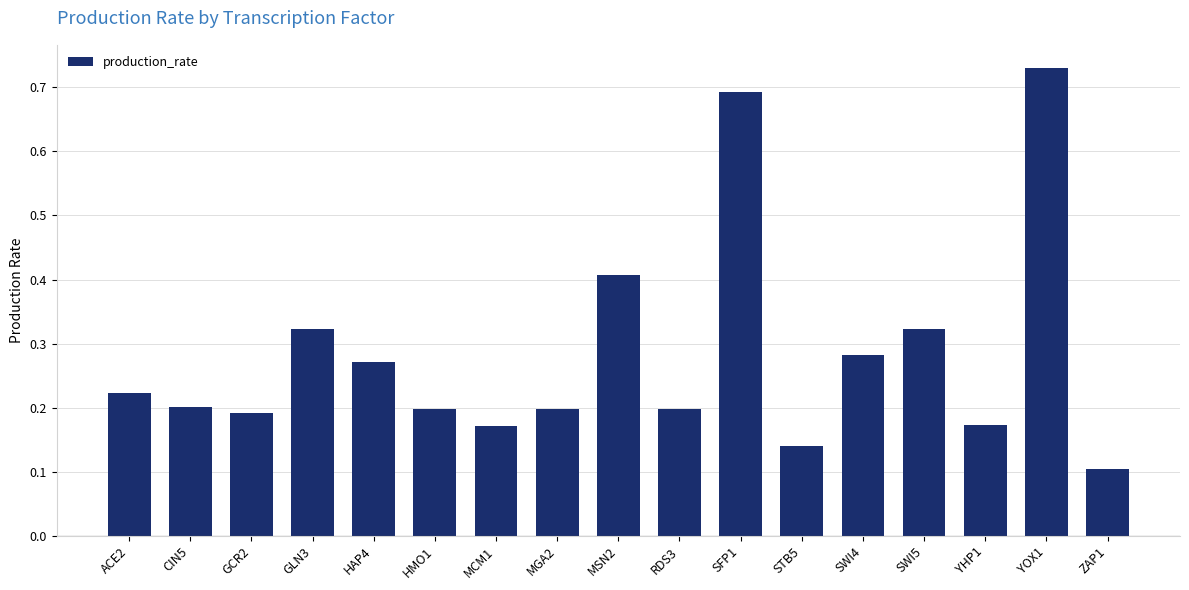

How many bars are there in total?

17